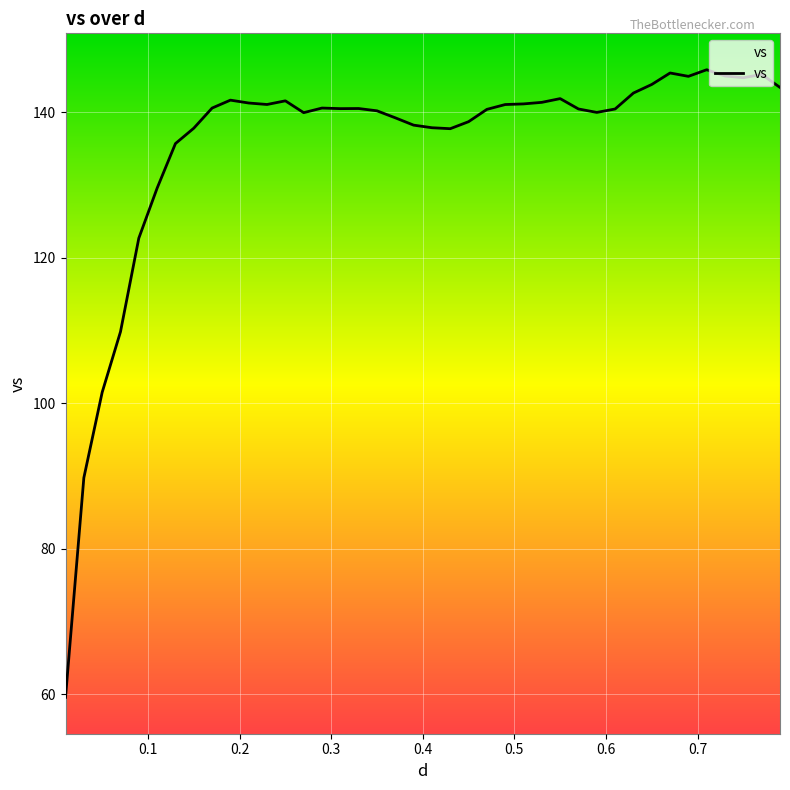

What is the maximum value shown in the chart?

145.8